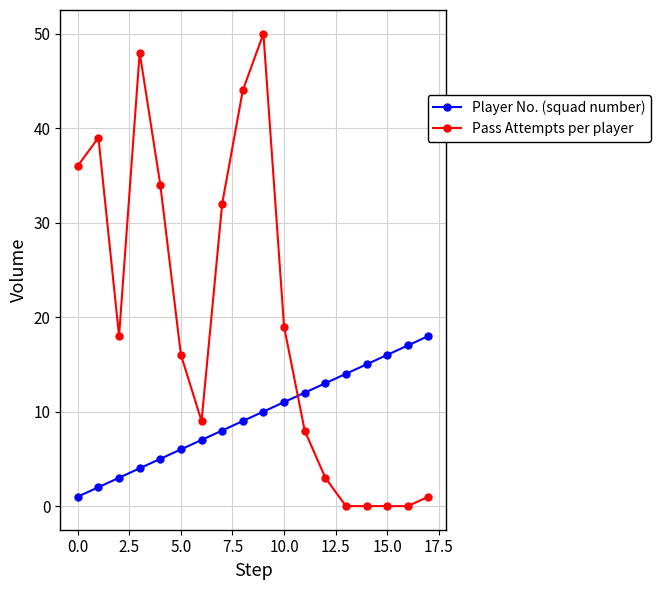

Rank the series by their average value, from highest to lowest.

Pass Attempts per player, Player No. (squad number)